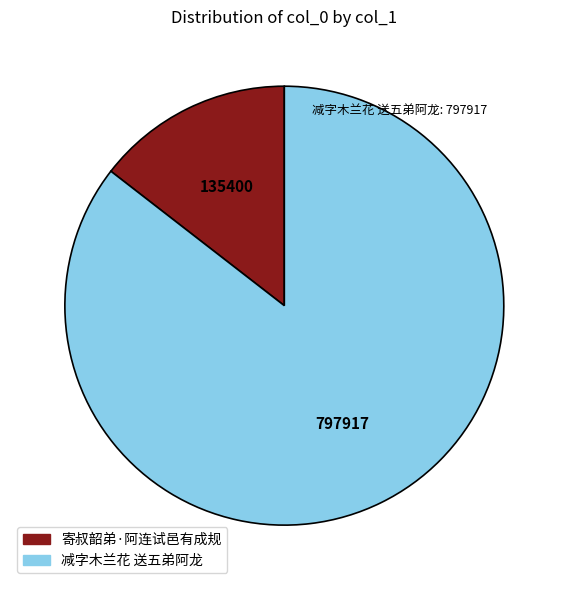

Combined, do 减字木兰花 送五弟阿龙 and 寄叔韶弟·阿连试邑有成规 account for over 50%?

Yes